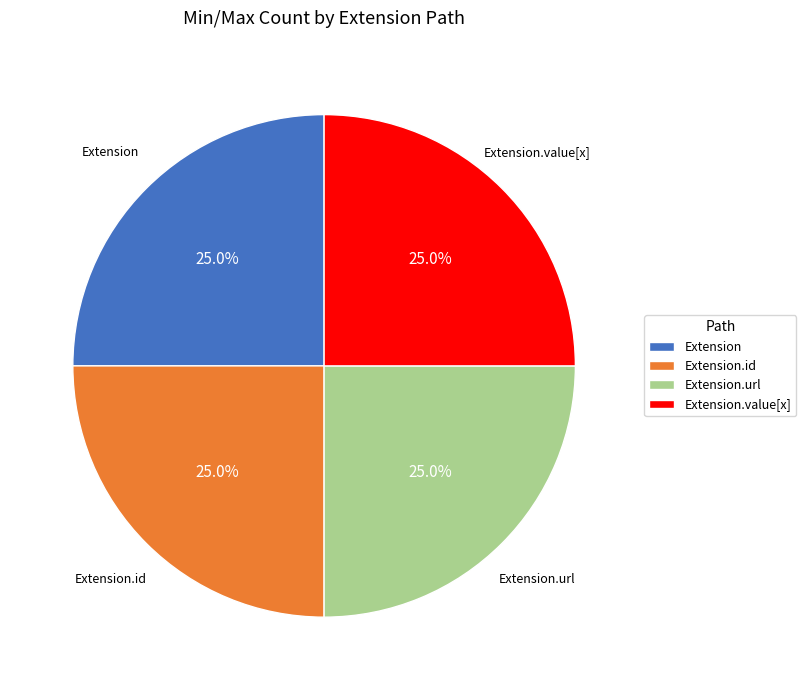

What is the ratio of the value at Extension.value[x] to the value at Extension?

1.0